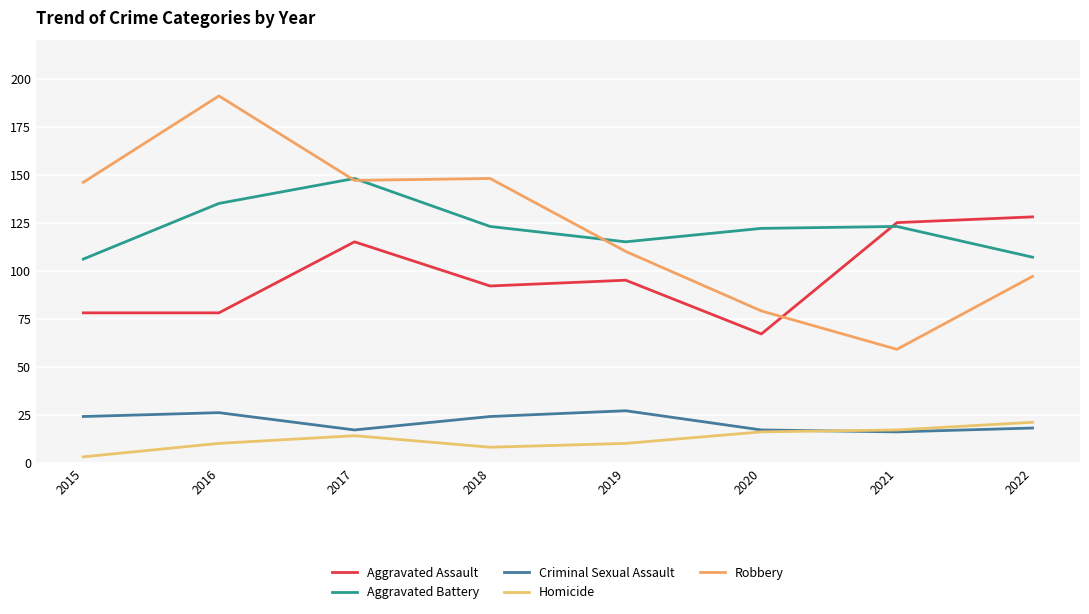

At which label is Aggravated Battery closest to 127?

2018